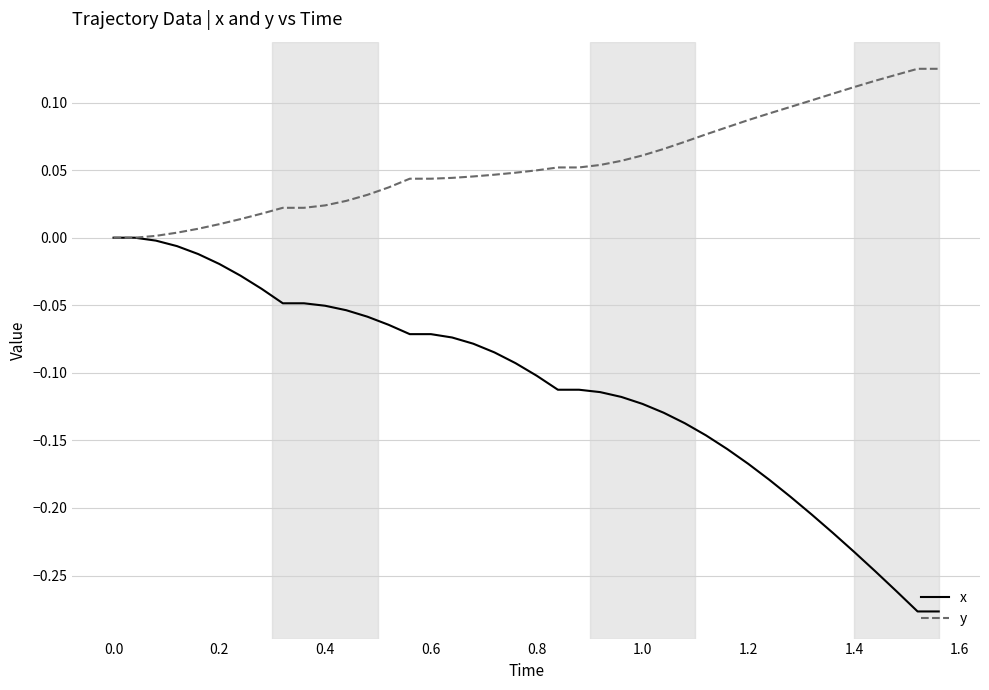

Which series has the widest spread of values?

x